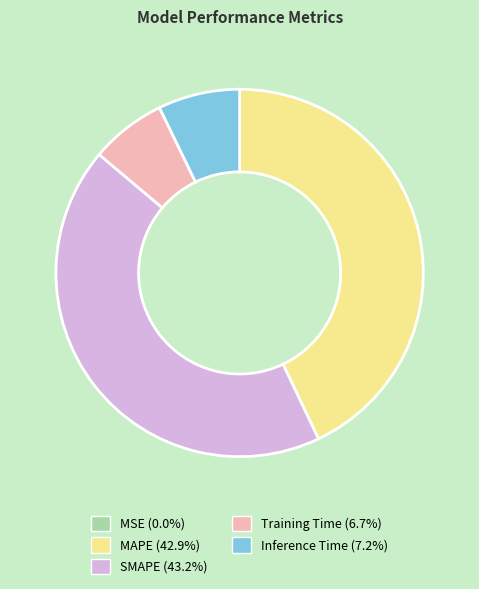

Is it true that SMAPE is 43% of the pie?

True